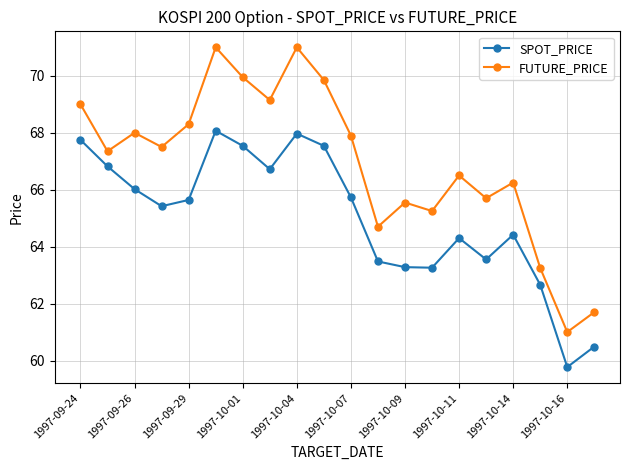

Which series has the largest total across all categories?

FUTURE_PRICE